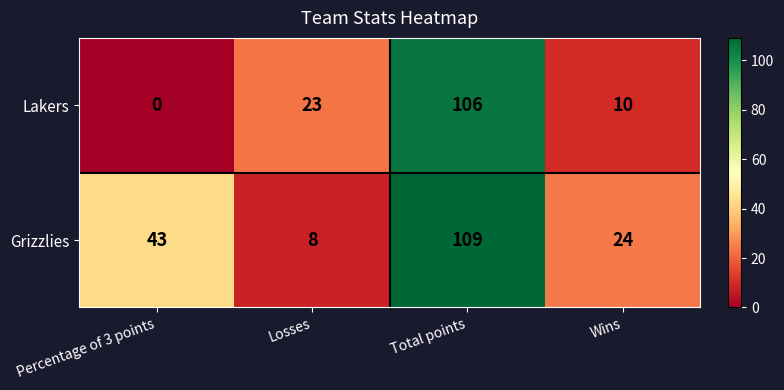

List the series in order of their peak value, highest first.

Grizzlies, Lakers